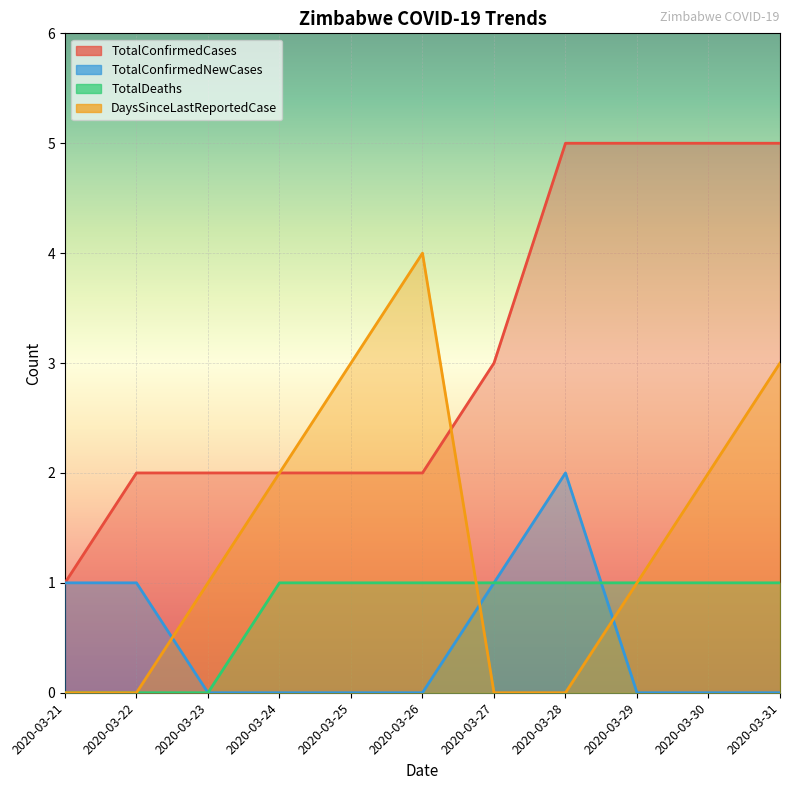

Where is TotalConfirmedNewCases nearest to the value 1?

2020-03-21